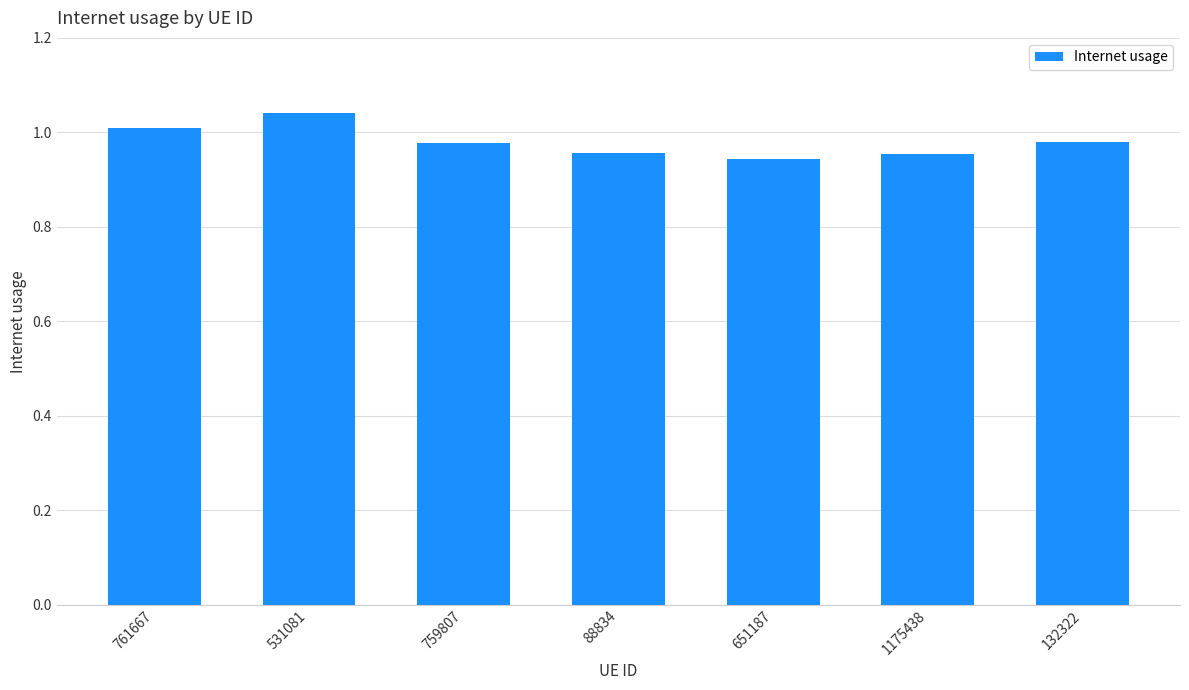

What is the difference between the maximum and minimum values?

0.1